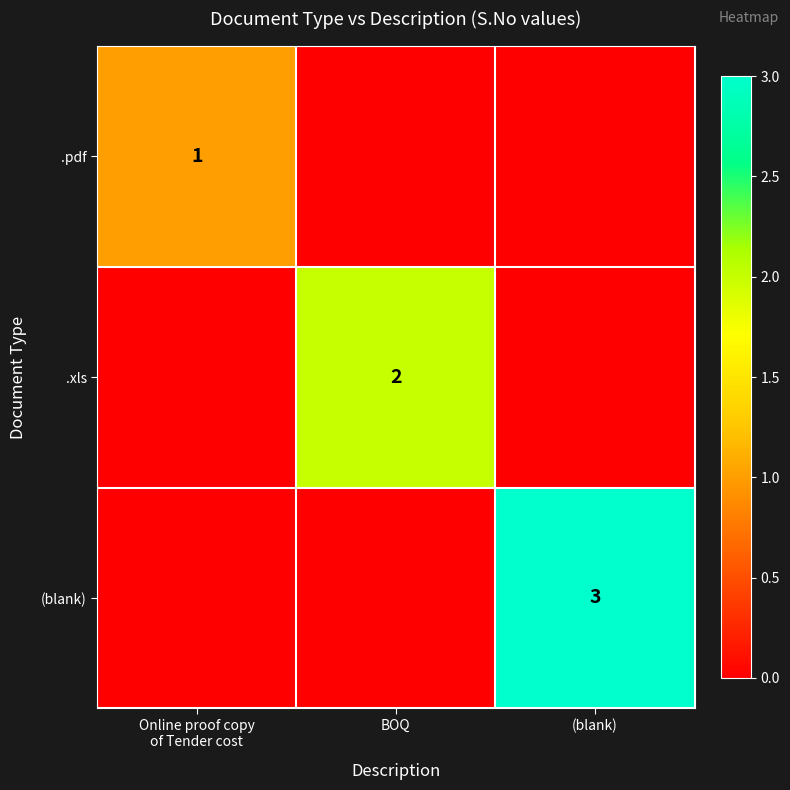

True or false: .xls has a value of 1 at BOQ.

False